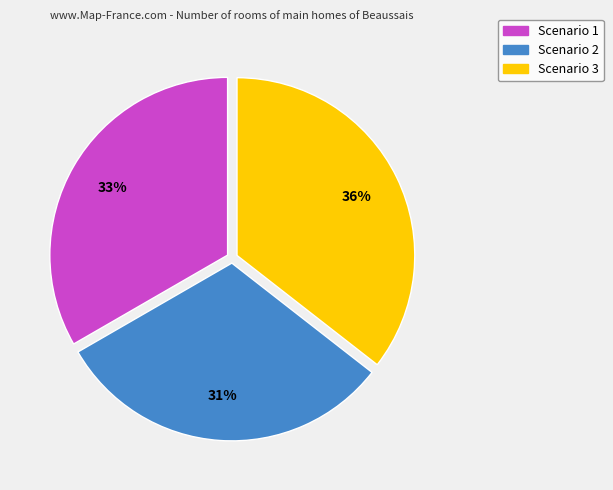

To the nearest percent, what percentage of the pie is Scenario 3?

36%